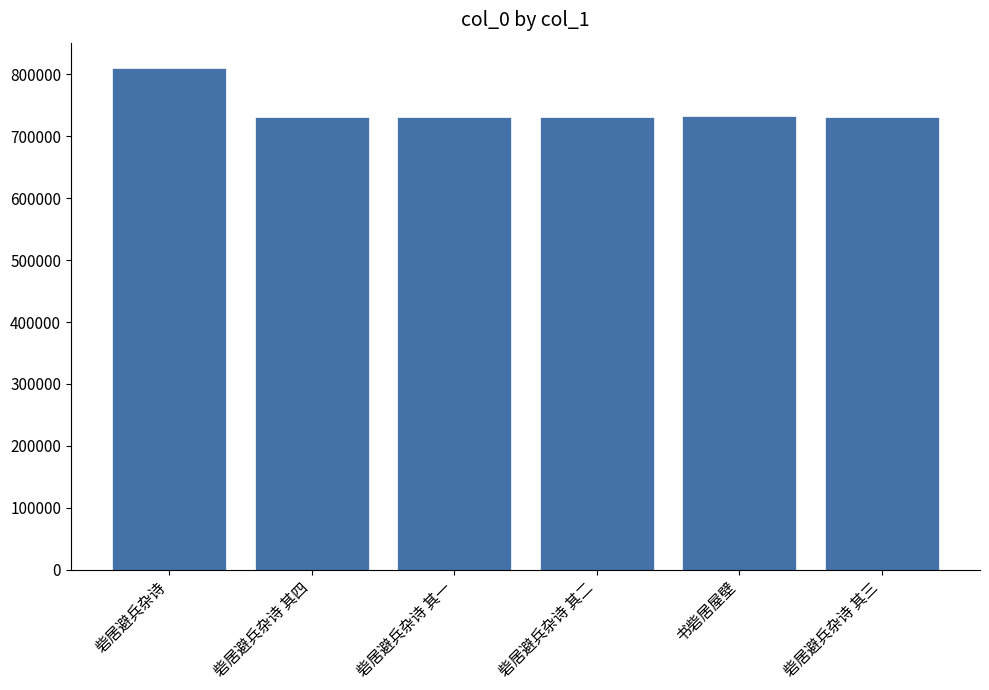

What is the greatest value displayed?

810727